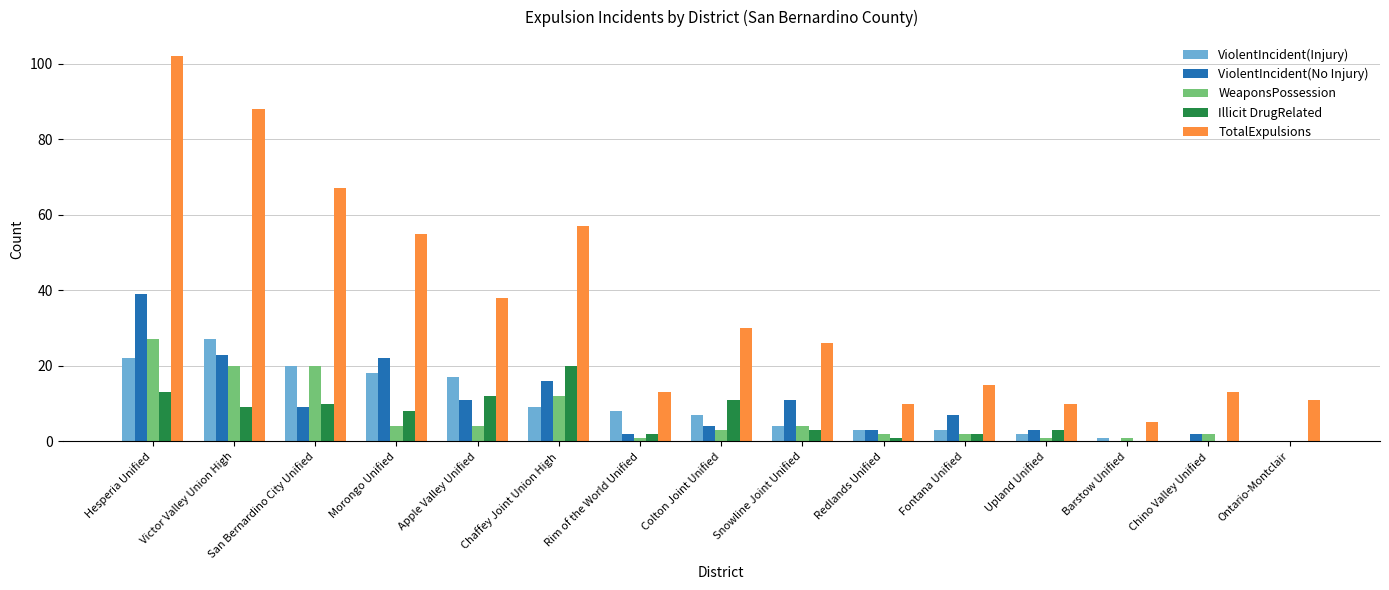

The value of ViolentIncident(No Injury) at Apple Valley Unified is 11. True or false?

True